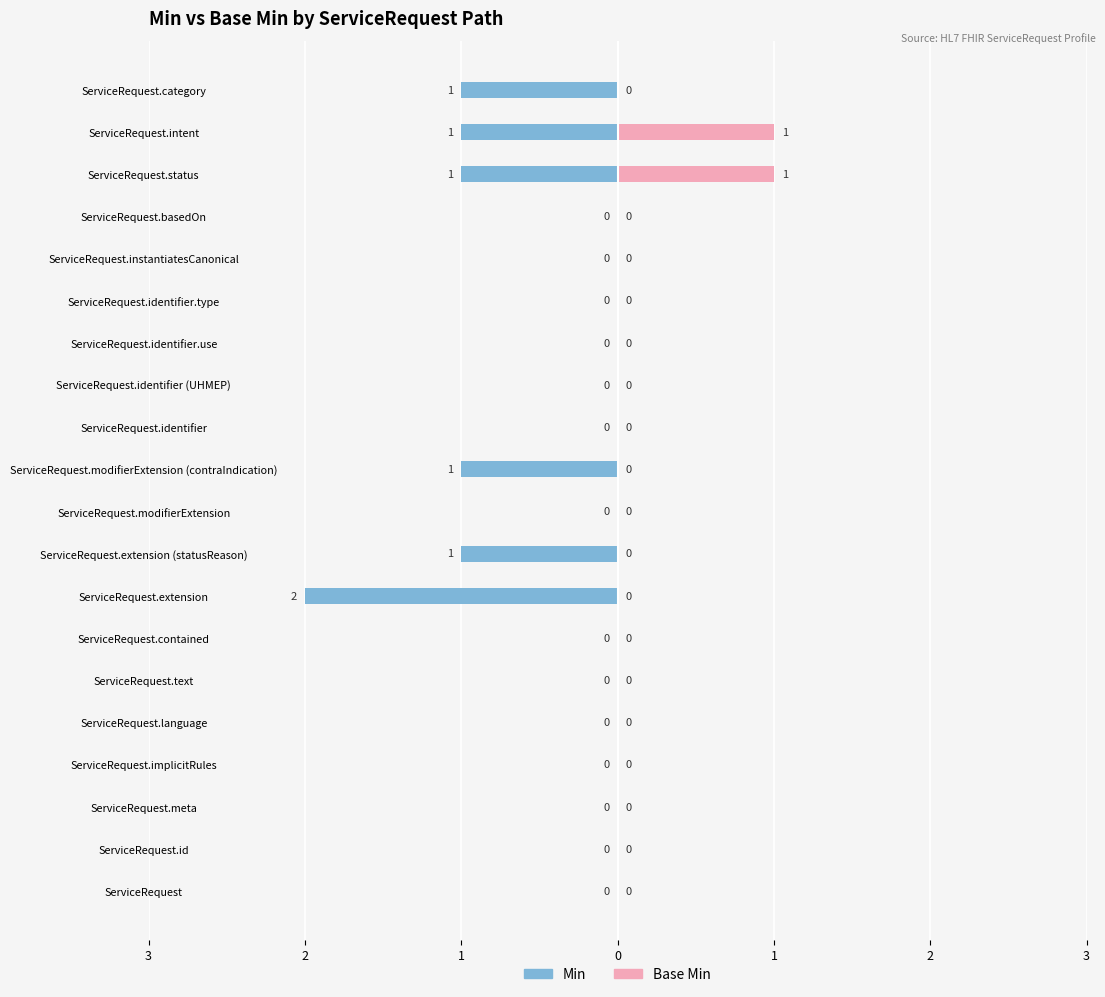

How many bars are there in each group?

2